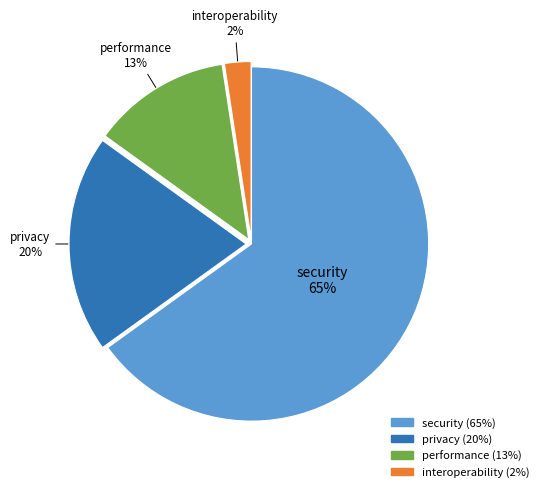

Combined, do privacy and performance account for over 50%?

No